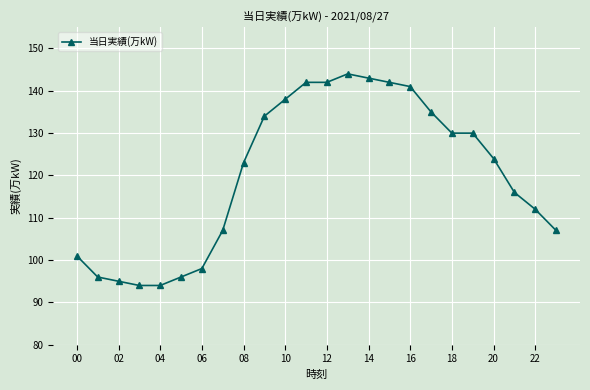

Does the chart have visible grid lines?

Yes